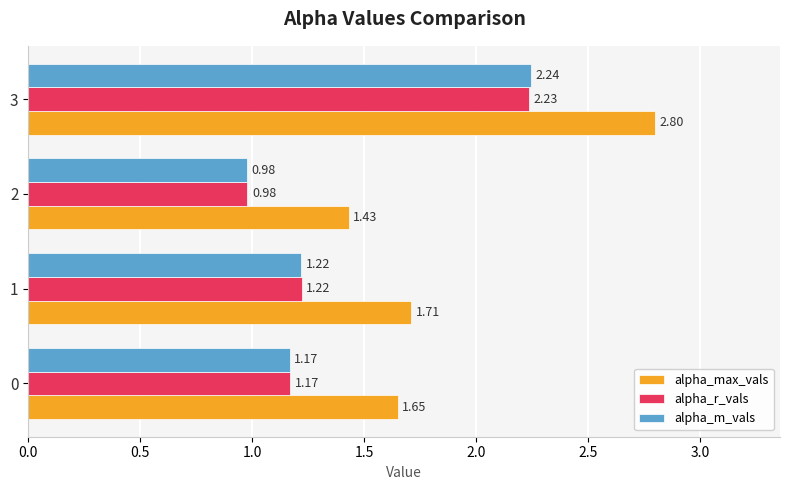

What is the sum of all alpha_max_vals values?

7.6